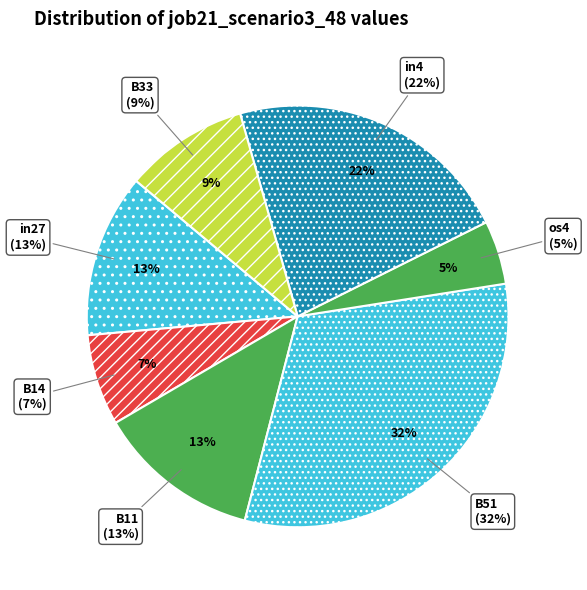

Which has a higher value, B33 or B11?

B11